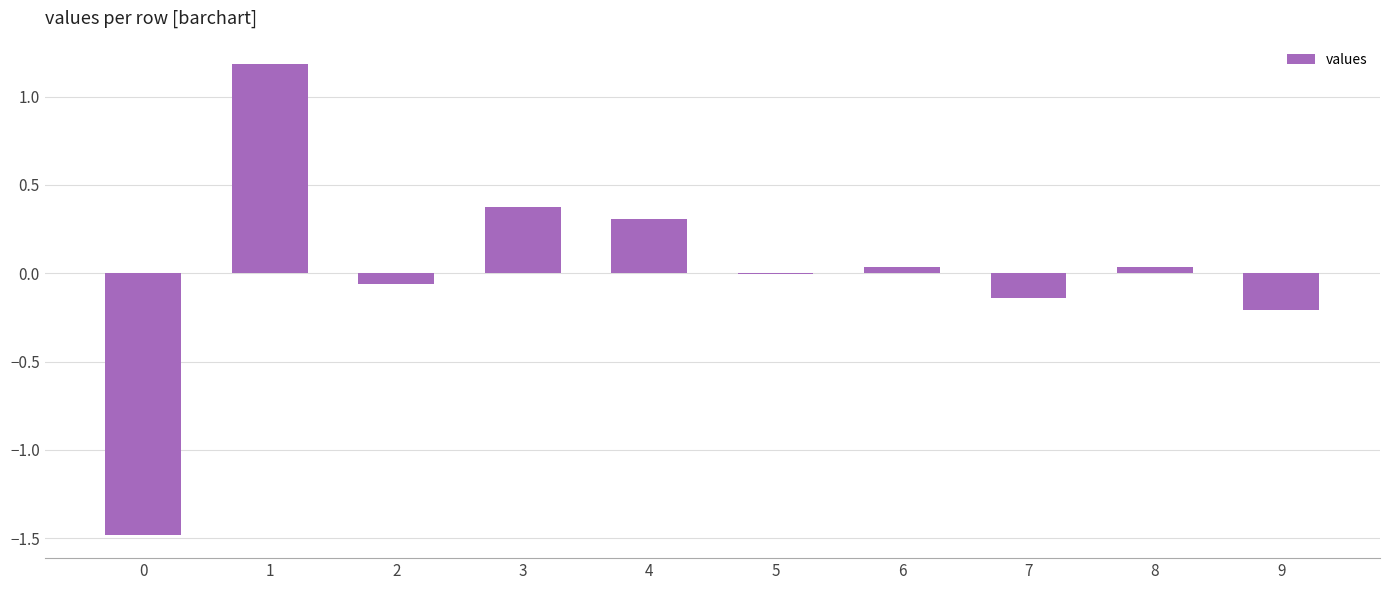

What is the maximum value shown in the chart?

1.2